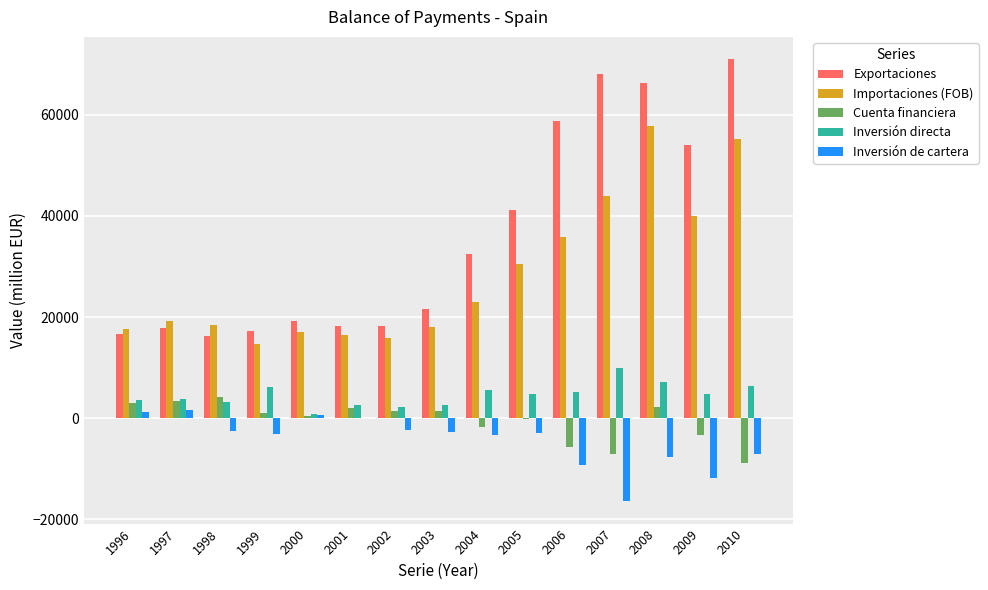

Which category has the highest value across all series?

2010